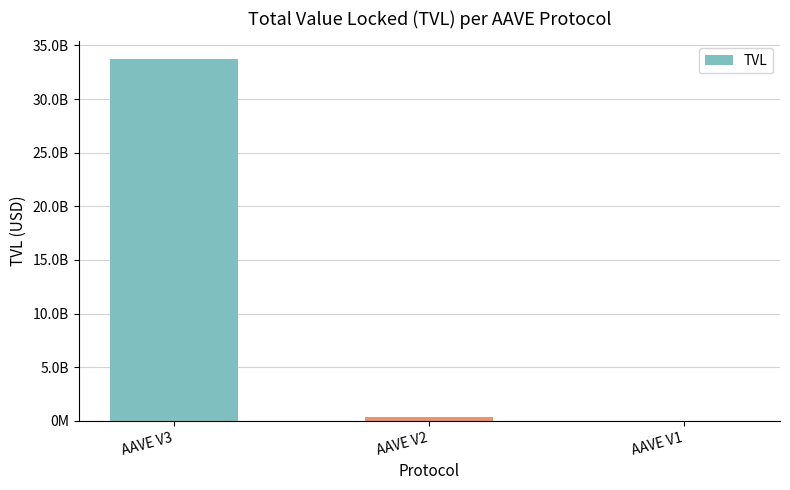

Reading left to right, what are all the values shown in this chart?

AAVE V3=33694236833.2	AAVE V2=329229602.9	AAVE V1=14136759.0